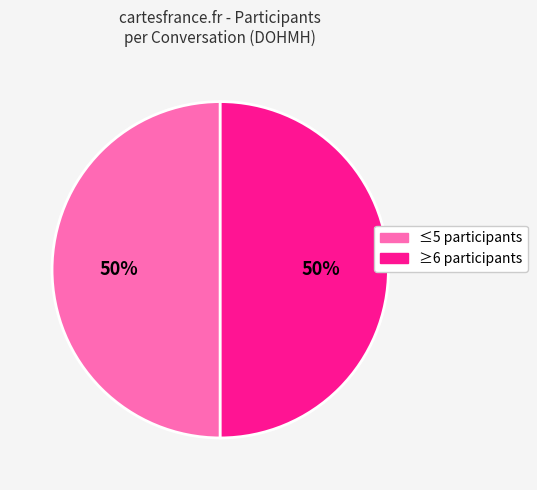

To the nearest percent, what is the average slice percentage?

50%